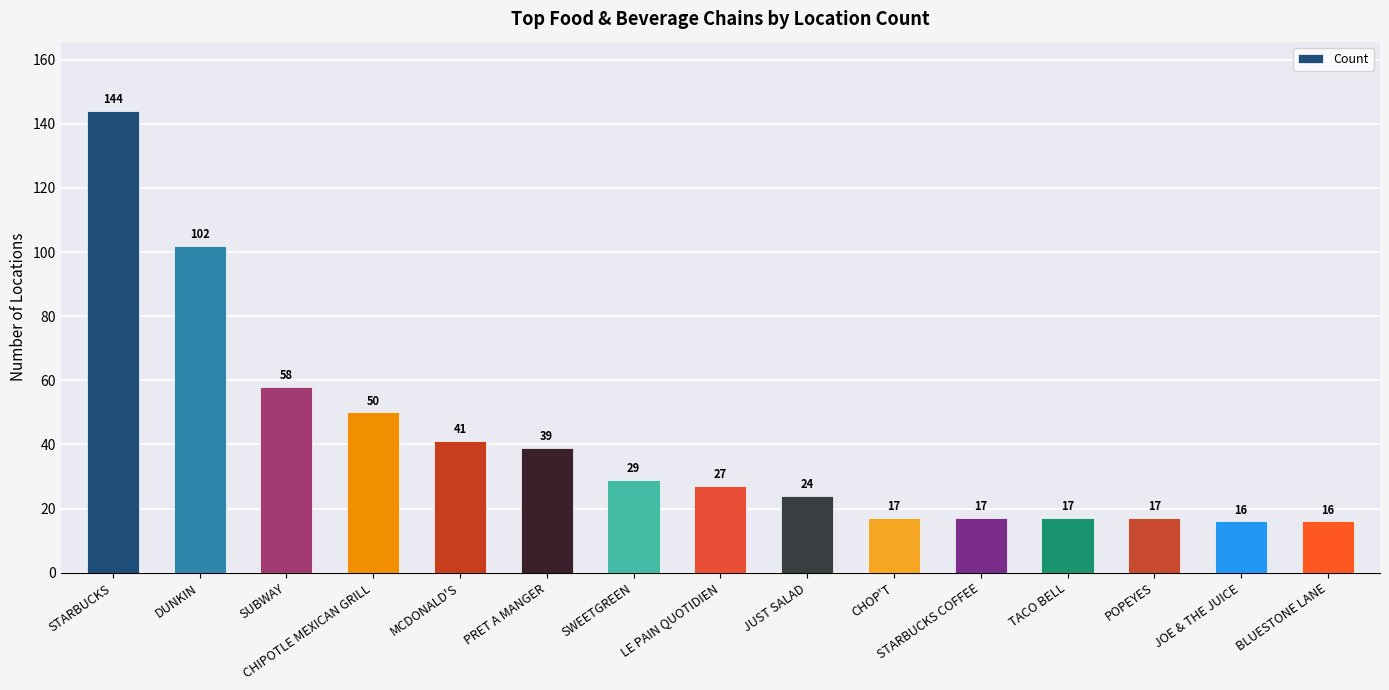

What is the value of the 10th bar from the left?

17